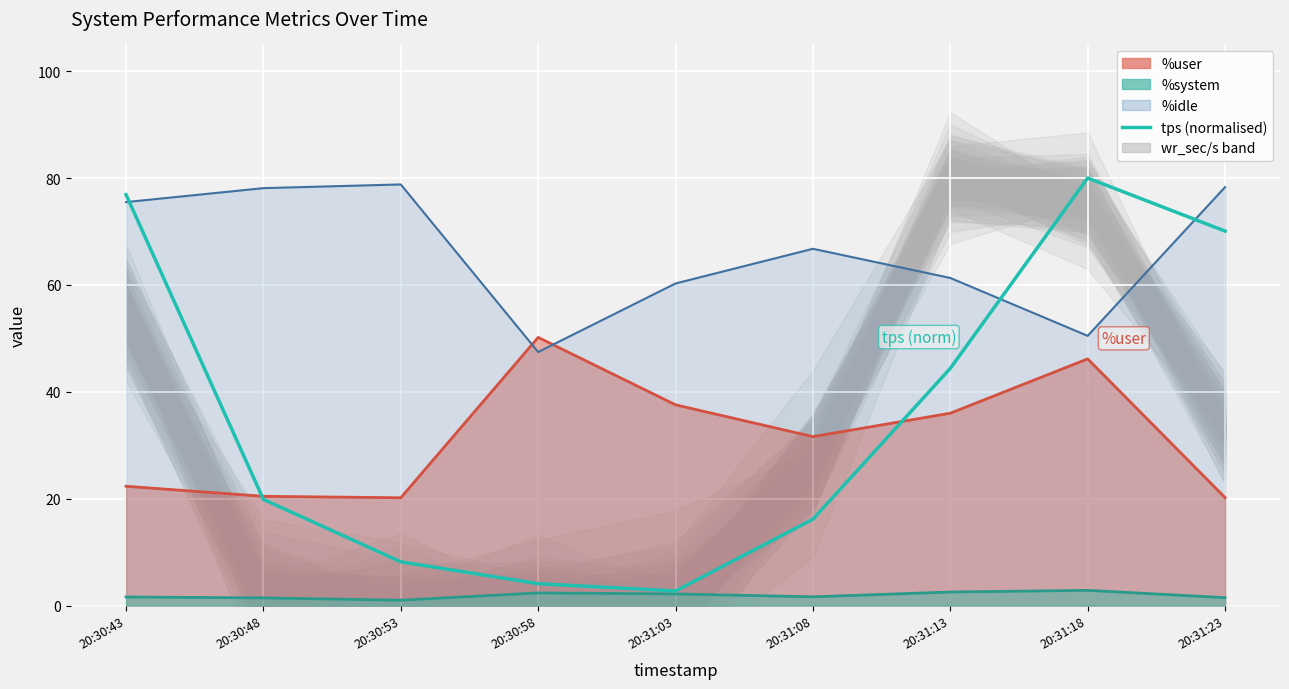

Which label corresponds to the smallest value in the chart?

20:31:03